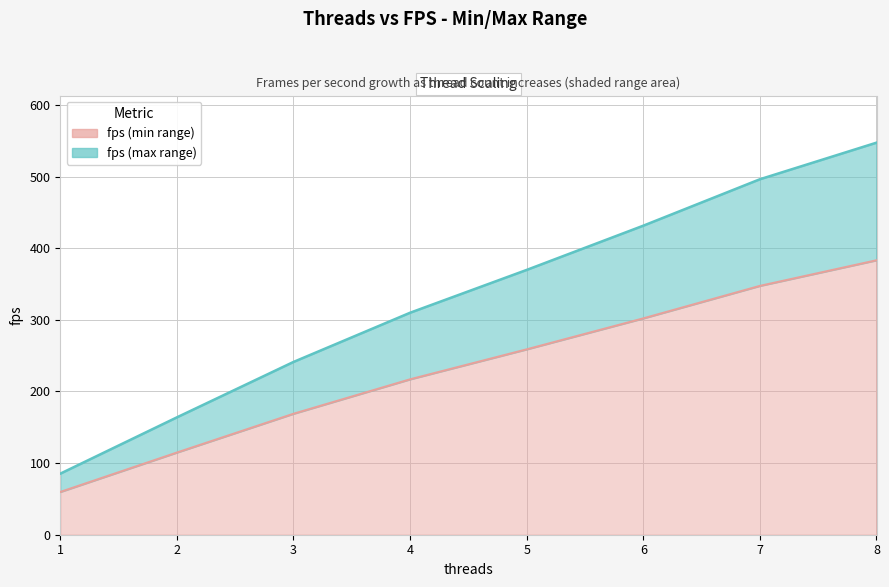

List the labels in order of fps (max) value, largest first.

8, 7, 6, 5, 4, 3, 2, 1